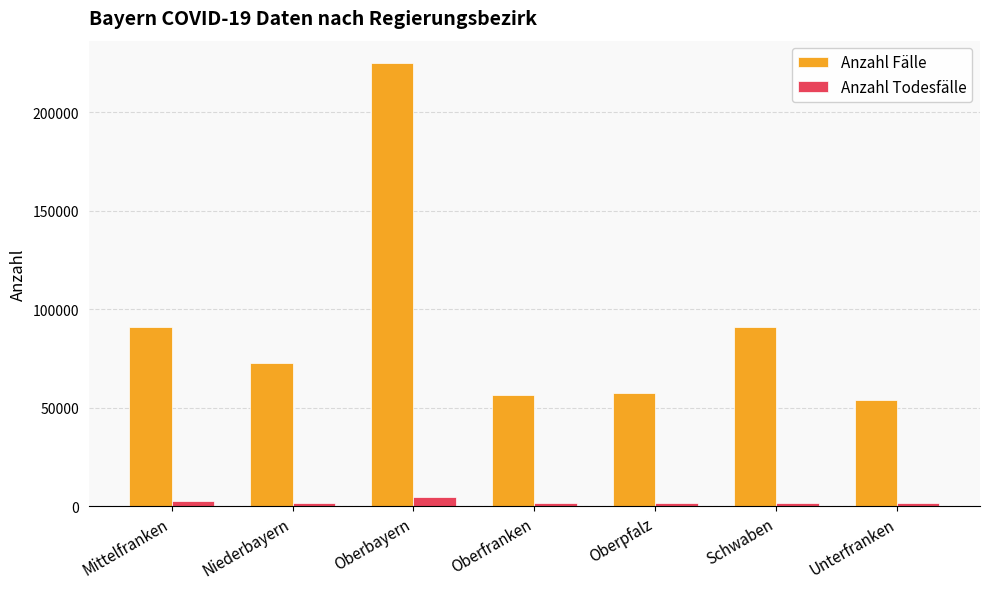

How many values in the Anzahl Fälle series are below 72949?

3